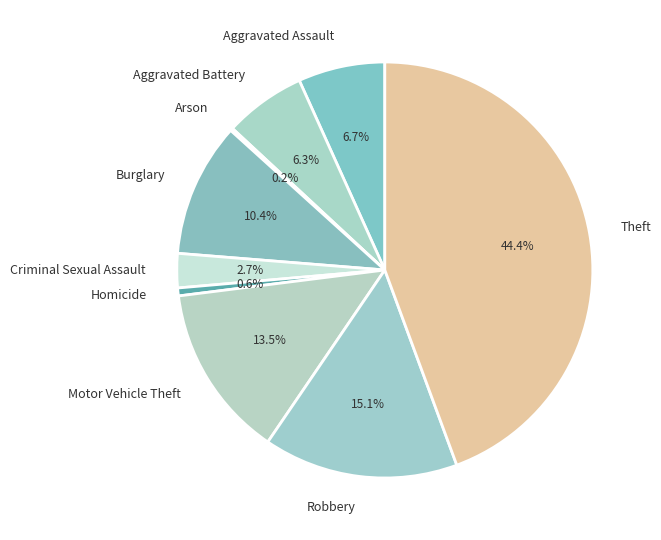

Do Motor Vehicle Theft and Aggravated Battery together represent more than half of the pie?

No